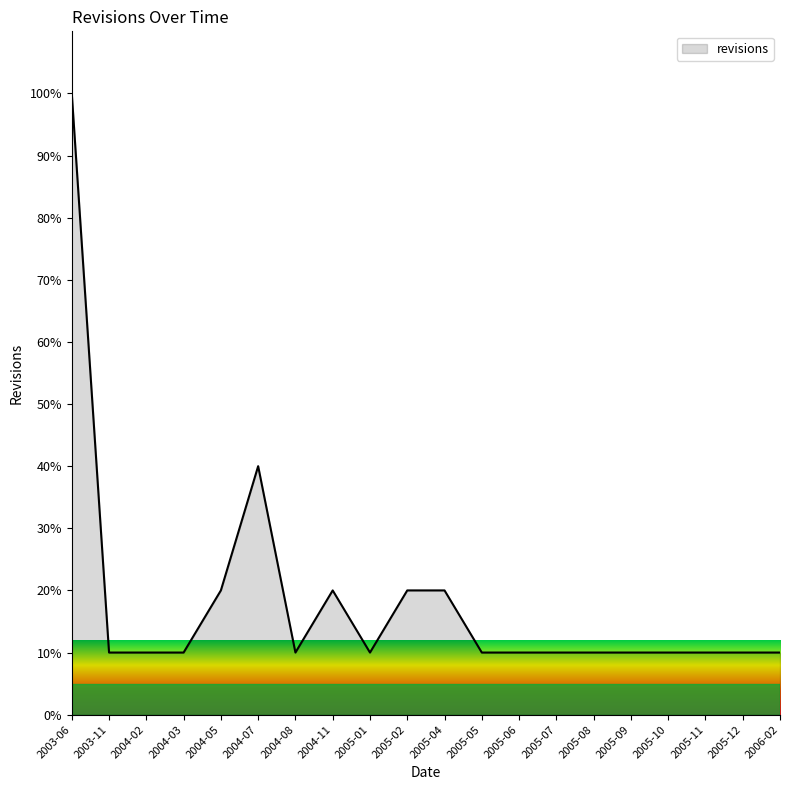

What is the difference between the maximum and minimum values?

90